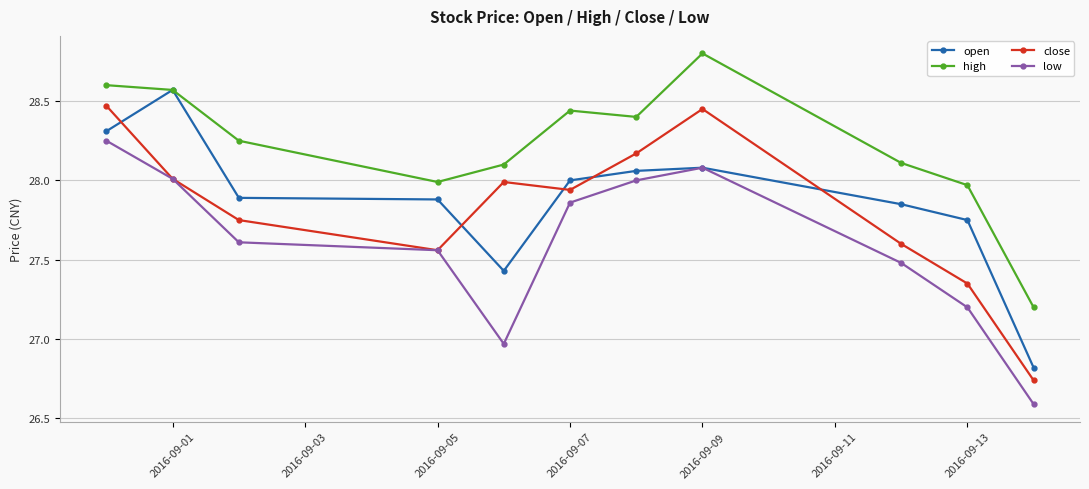

True or false: high and low intersect in this chart.

False